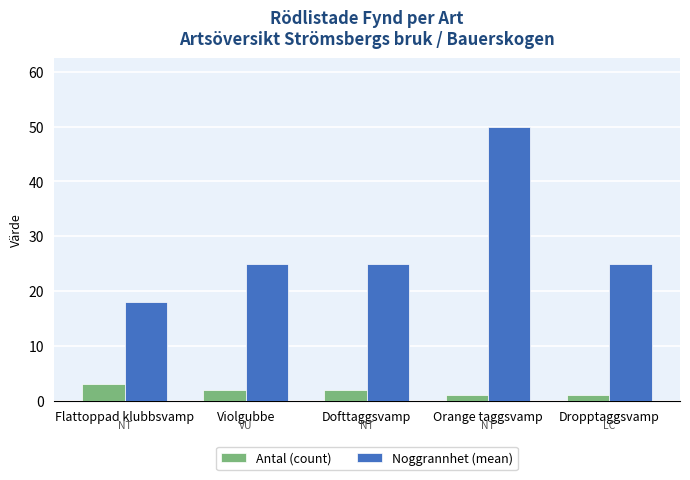

Does the chart contain stacked bars?

No